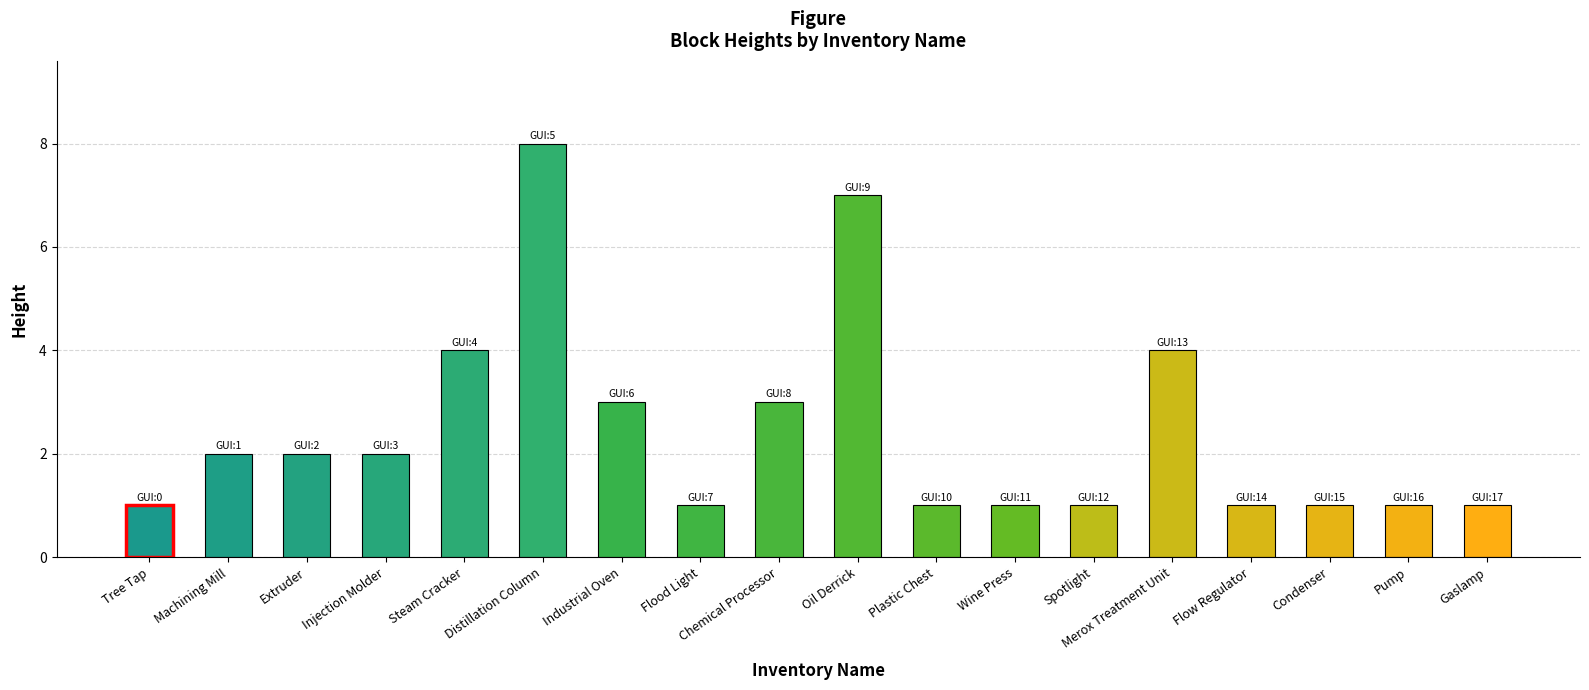

What is the label of the 12th bar from the left?

Wine Press